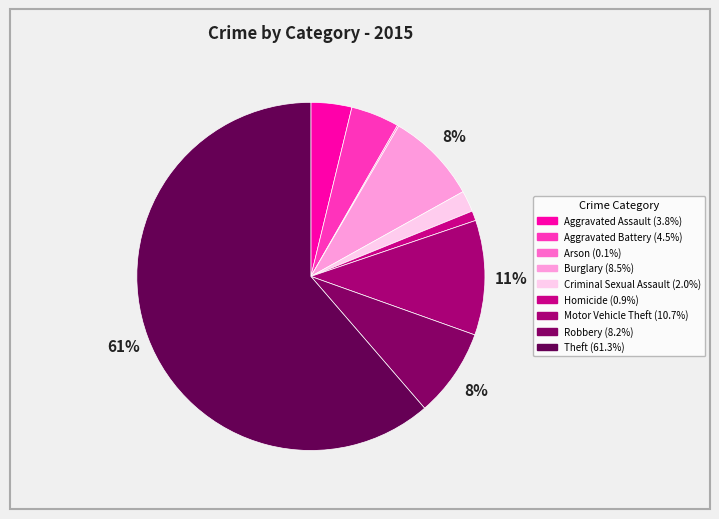

What is the smallest slice in the pie chart?

Arson